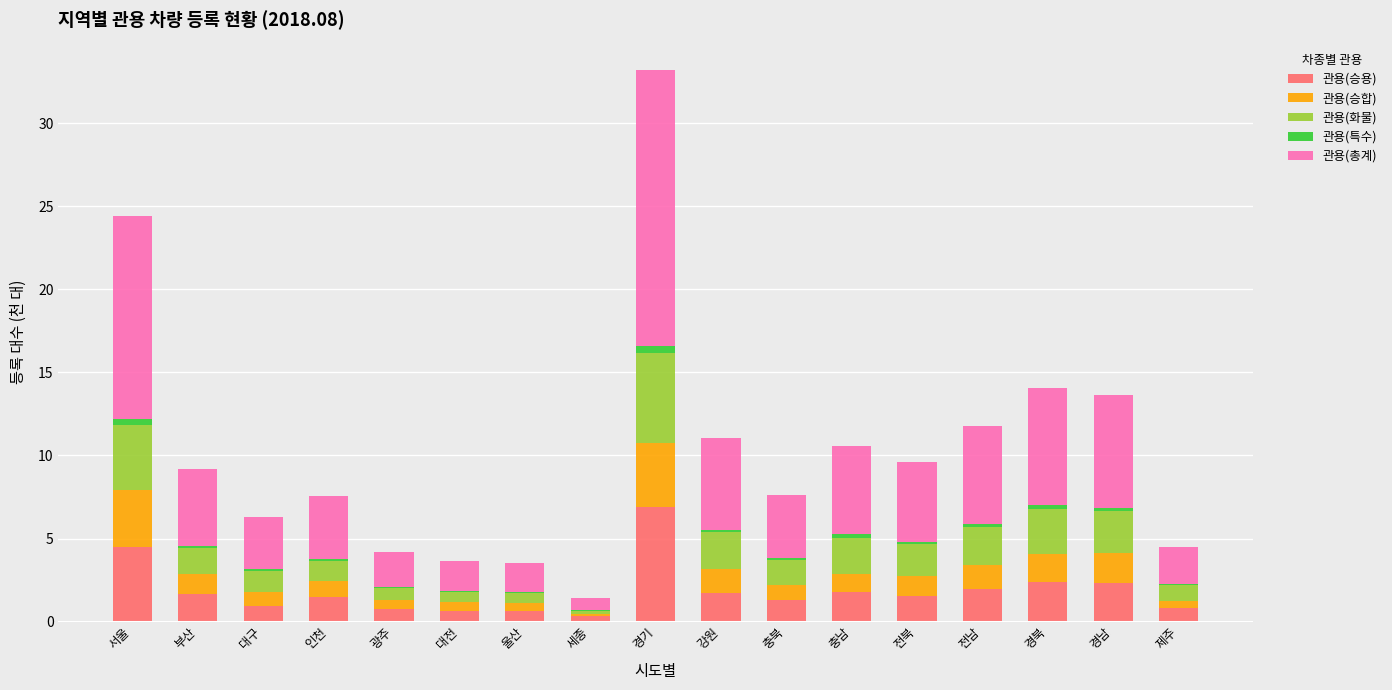

Does the chart contain stacked bars?

Yes